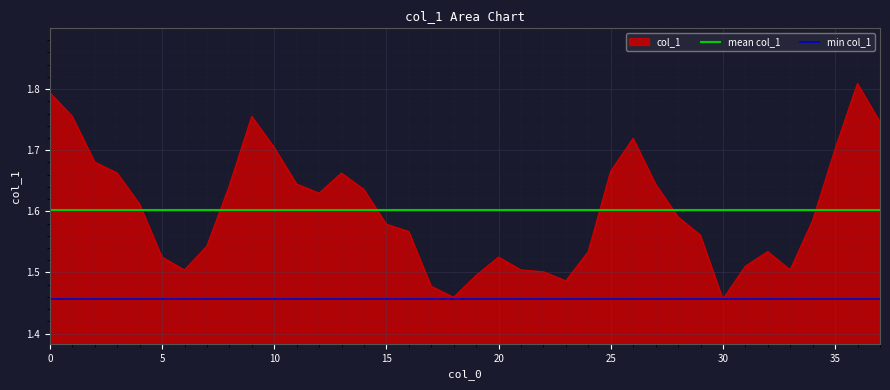

Between 13 and 17, which is larger?

13